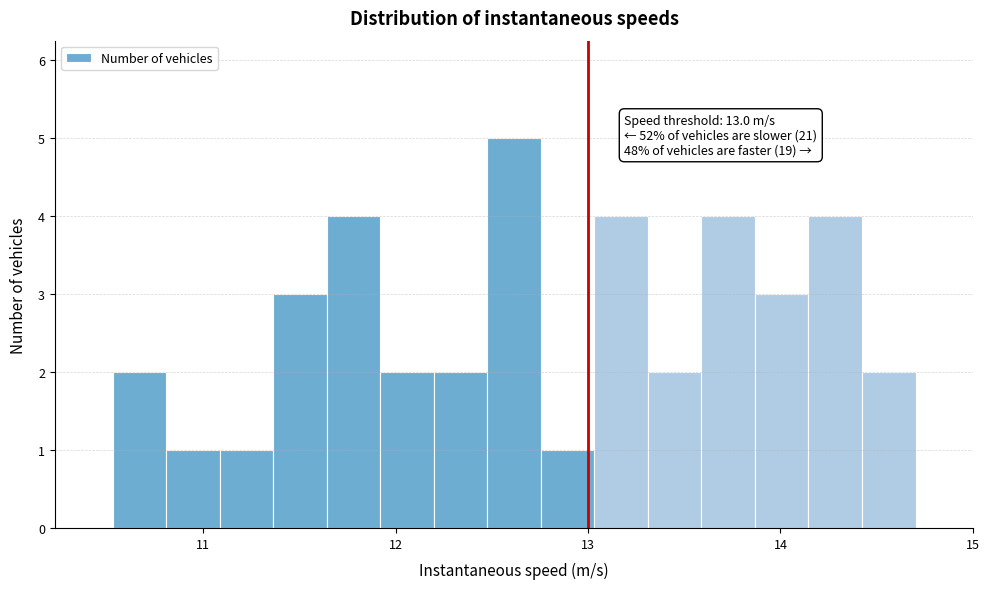

Read against the x-axis, roughly where is the centre of the tallest bar?

12.6